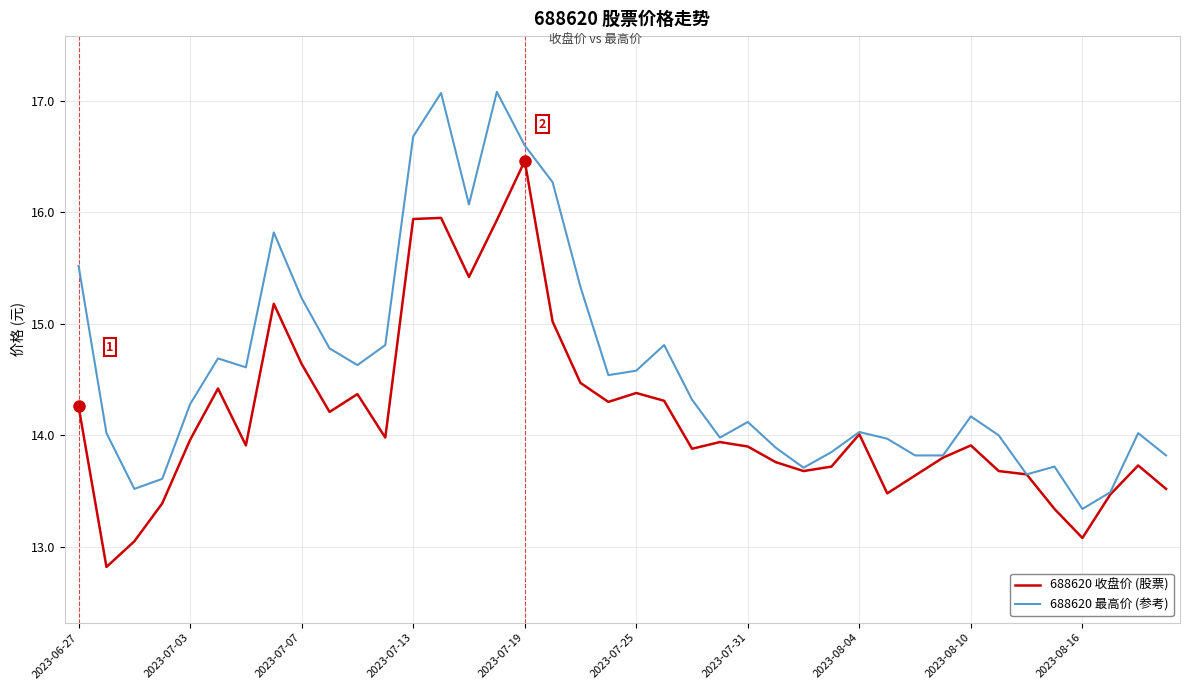

What is the greatest value displayed?

17.1